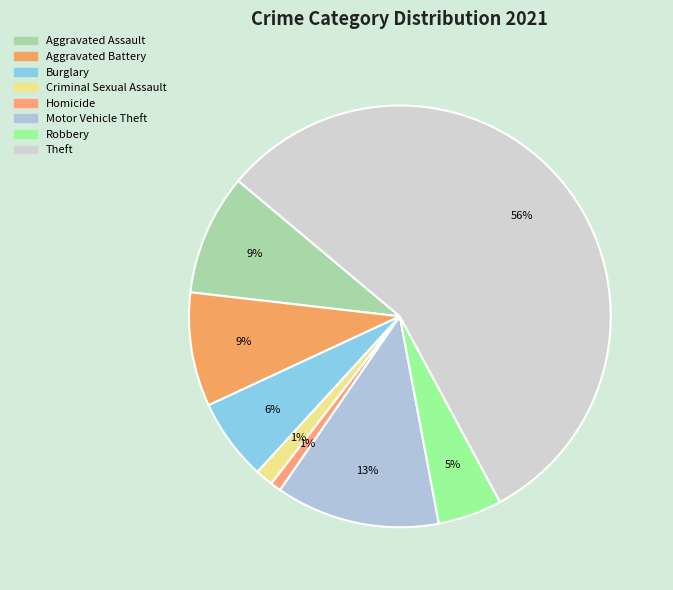

Does any single category account for the majority?

Yes